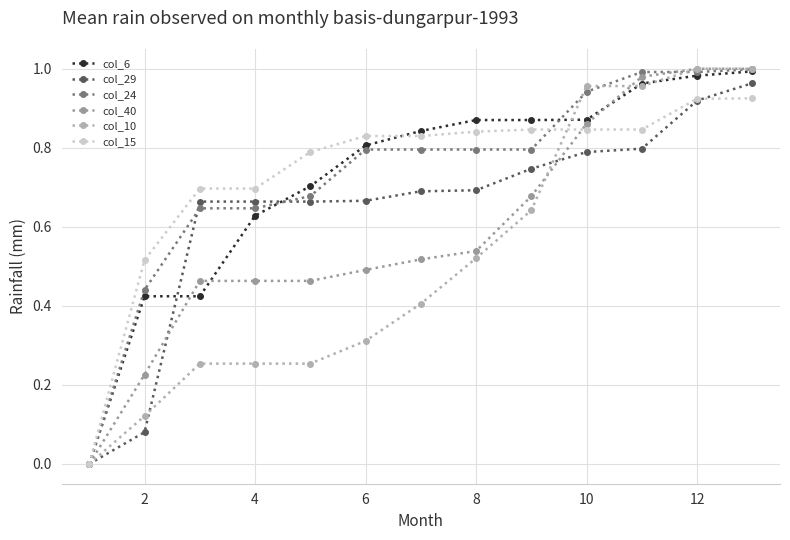

Is this an area chart (filled region under the line)?

No